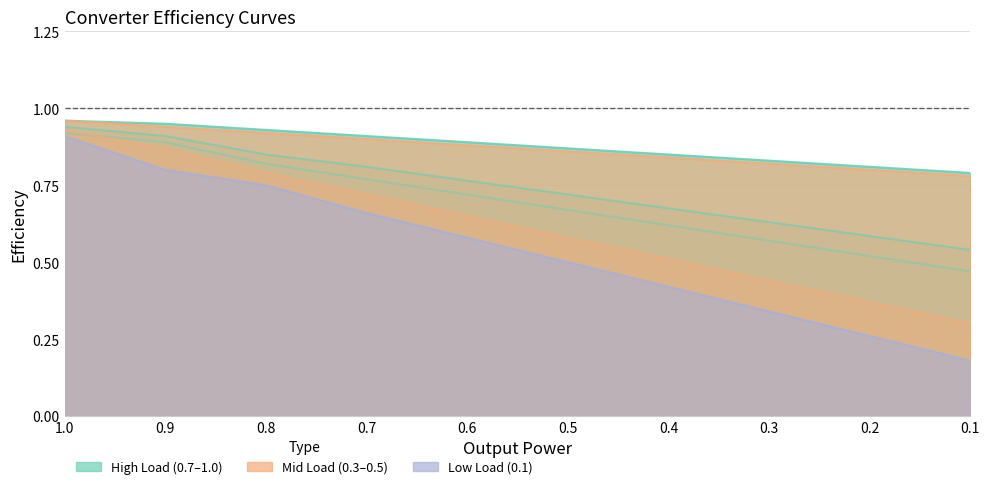

What is the maximum value shown in the chart?

1.0